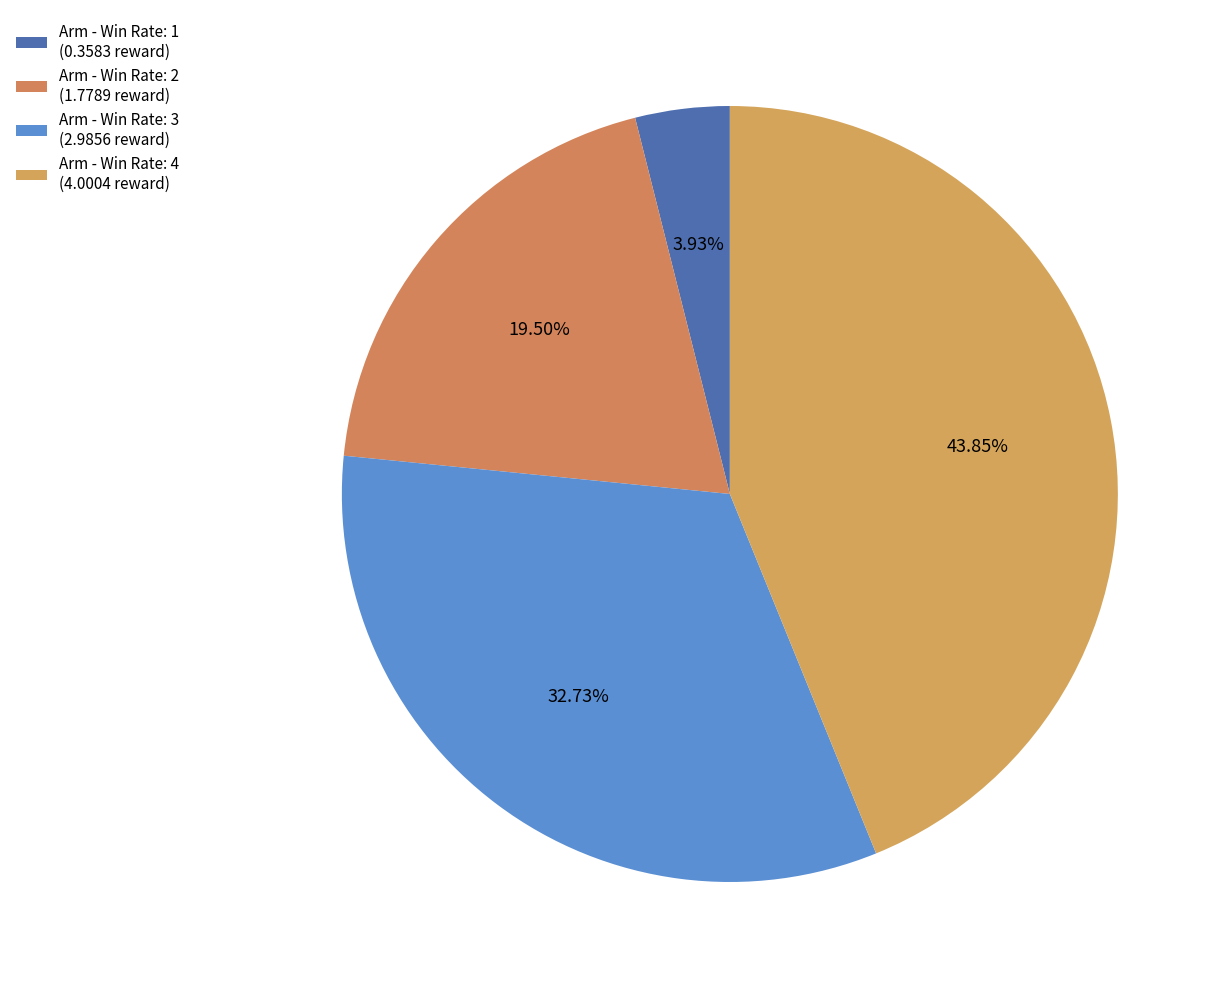

Is there a majority slice in this chart?

No